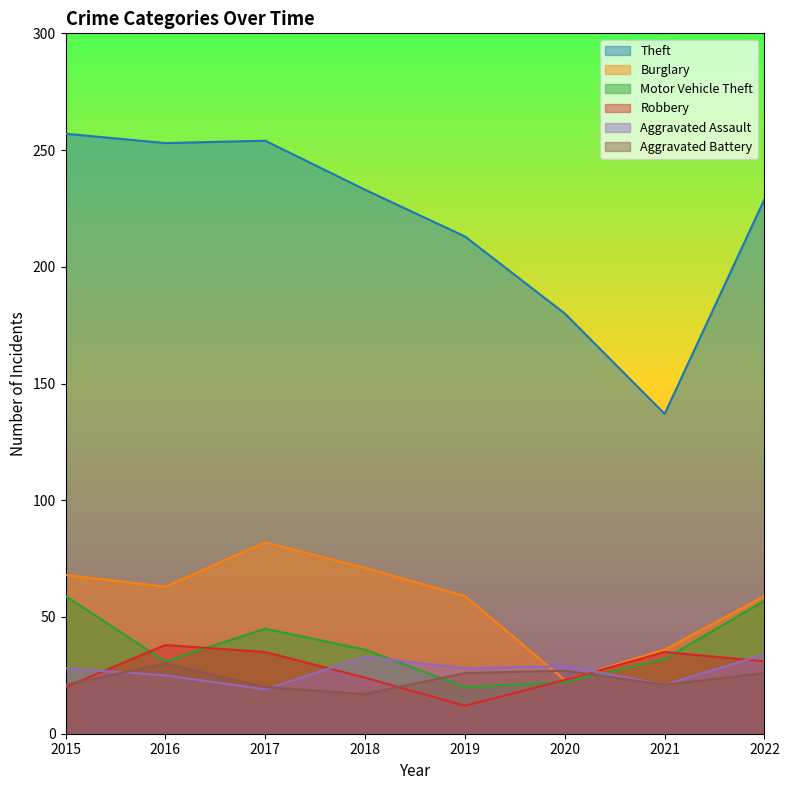

Reading left to right, list all the values displayed in this chart.

Theft: 2015=257	2016=253	2017=254	2018=233	2019=213	2020=180	2021=137	2022=229
Burglary: 2015=68	2016=63	2017=82	2018=71	2019=59	2020=23	2021=36	2022=59
Motor Vehicle Theft: 2015=59	2016=31	2017=45	2018=36	2019=20	2020=22	2021=32	2022=57
Robbery: 2015=20	2016=38	2017=35	2018=24	2019=12	2020=23	2021=35	2022=31
Aggravated Assault: 2015=28	2016=25	2017=19	2018=33	2019=28	2020=29	2021=21	2022=34
Aggravated Battery: 2015=21	2016=30	2017=20	2018=17	2019=26	2020=27	2021=21	2022=26